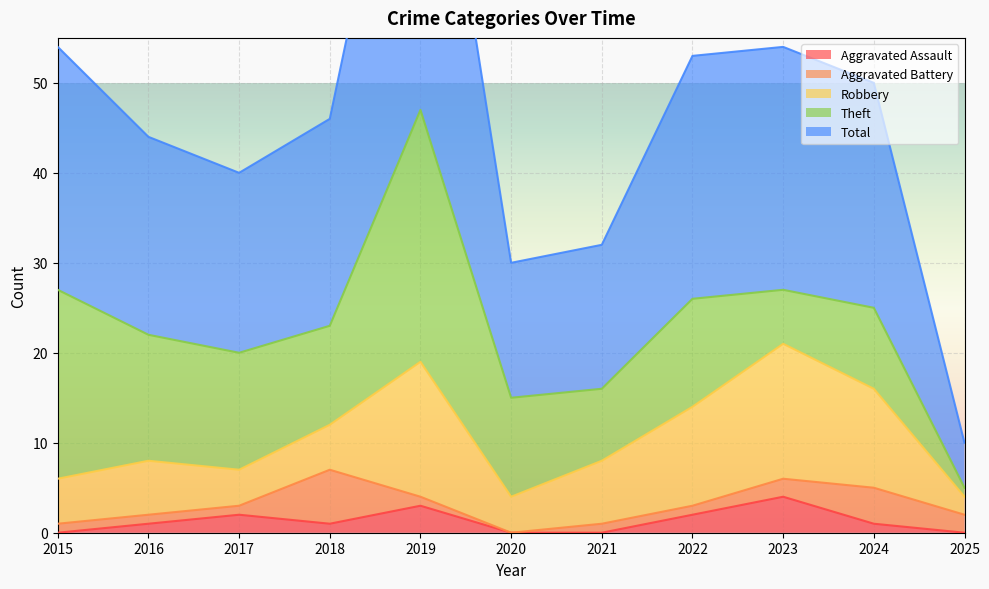

After their last crossing, which series has the higher values: Robbery or Theft?

Robbery